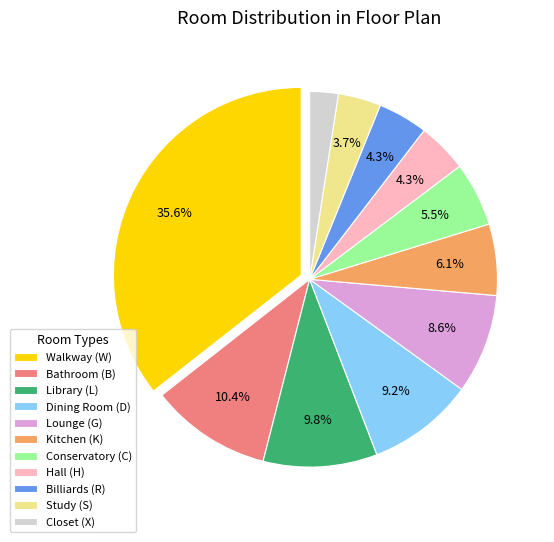

What percentage is the Lounge (G) slice, to the nearest percent?

9%